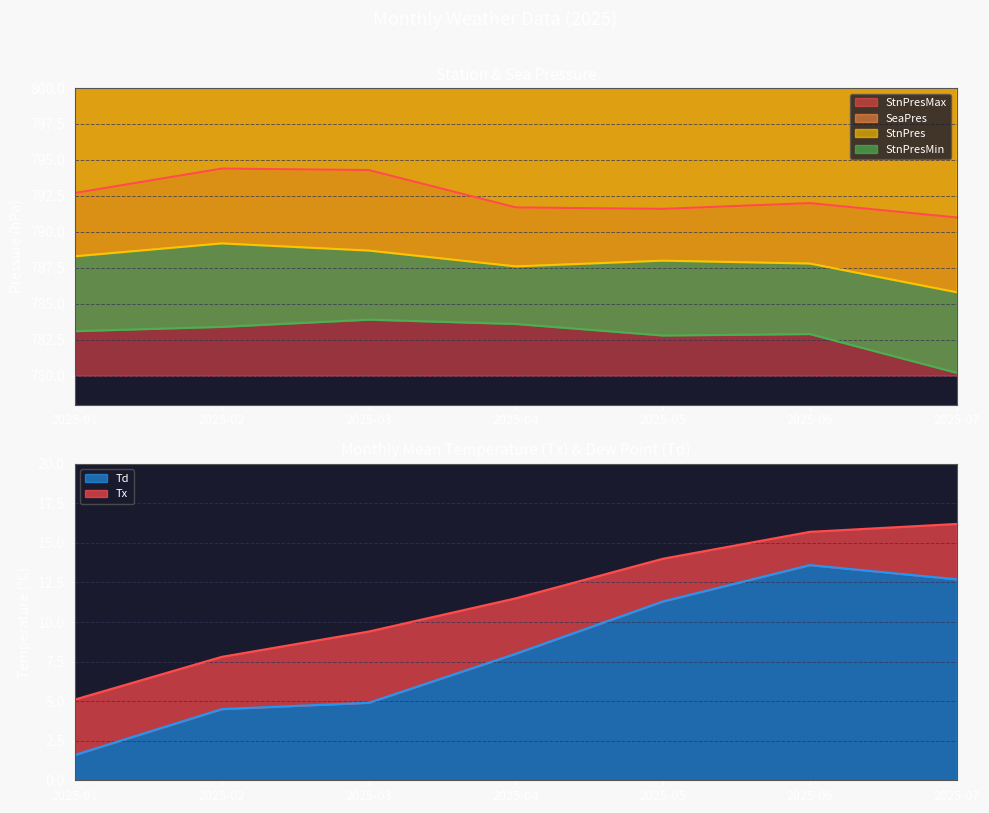

Reading left to right, transcribe all the data shown in this chart.

StnPres: 2025-01=788.3	2025-02=789.2	2025-03=788.7	2025-04=787.6	2025-05=788.0	2025-06=787.8	2025-07=785.8
SeaPres: 2025-01=1031.5	2025-02=1030.0	2025-03=1027.9	2025-04=1024.3	2025-05=1022.5	2025-06=1020.8	2025-07=1017.7
StnPresMax: 2025-01=792.7	2025-02=794.4	2025-03=794.3	2025-04=791.7	2025-05=791.6	2025-06=792.0	2025-07=791.0
StnPresMin: 2025-01=783.1	2025-02=783.4	2025-03=783.9	2025-04=783.6	2025-05=782.8	2025-06=782.9	2025-07=780.2
Tx: 2025-01=5.1	2025-02=7.8	2025-03=9.4	2025-04=11.5	2025-05=14.0	2025-06=15.7	2025-07=16.2
Td: 2025-01=1.6	2025-02=4.5	2025-03=4.9	2025-04=8.0	2025-05=11.3	2025-06=13.6	2025-07=12.7